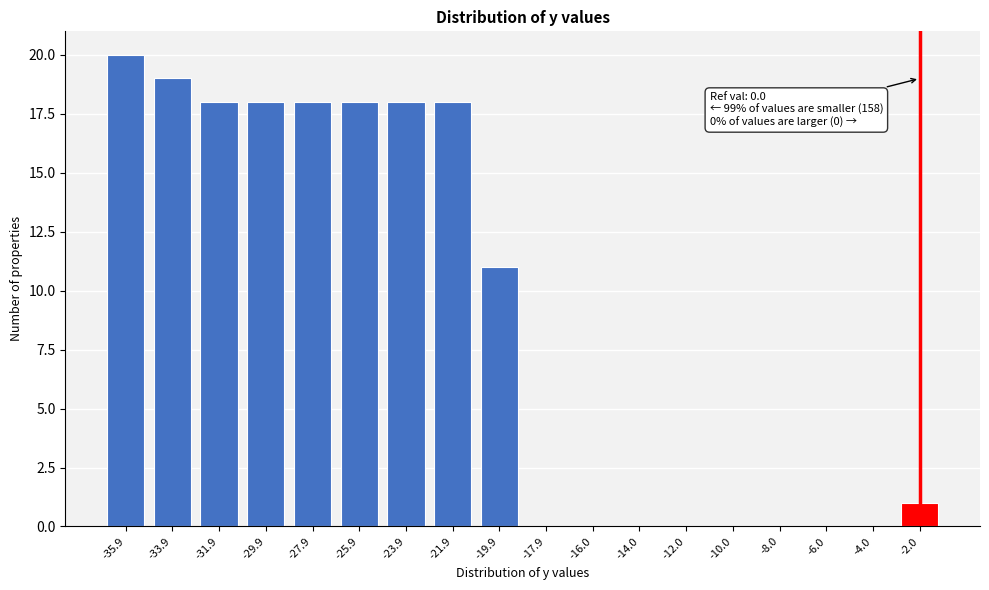

Reading left to right, list all the values displayed in this chart.

-35.9=20	-33.9=19	-31.9=18	-29.9=18	-27.9=18	-25.9=18	-23.9=18	-21.9=18	-19.9=11	-17.9=0	-16.0=0	-14.0=0	-12.0=0	-10.0=0	-8.0=0	-6.0=0	-4.0=0	-2.0=1